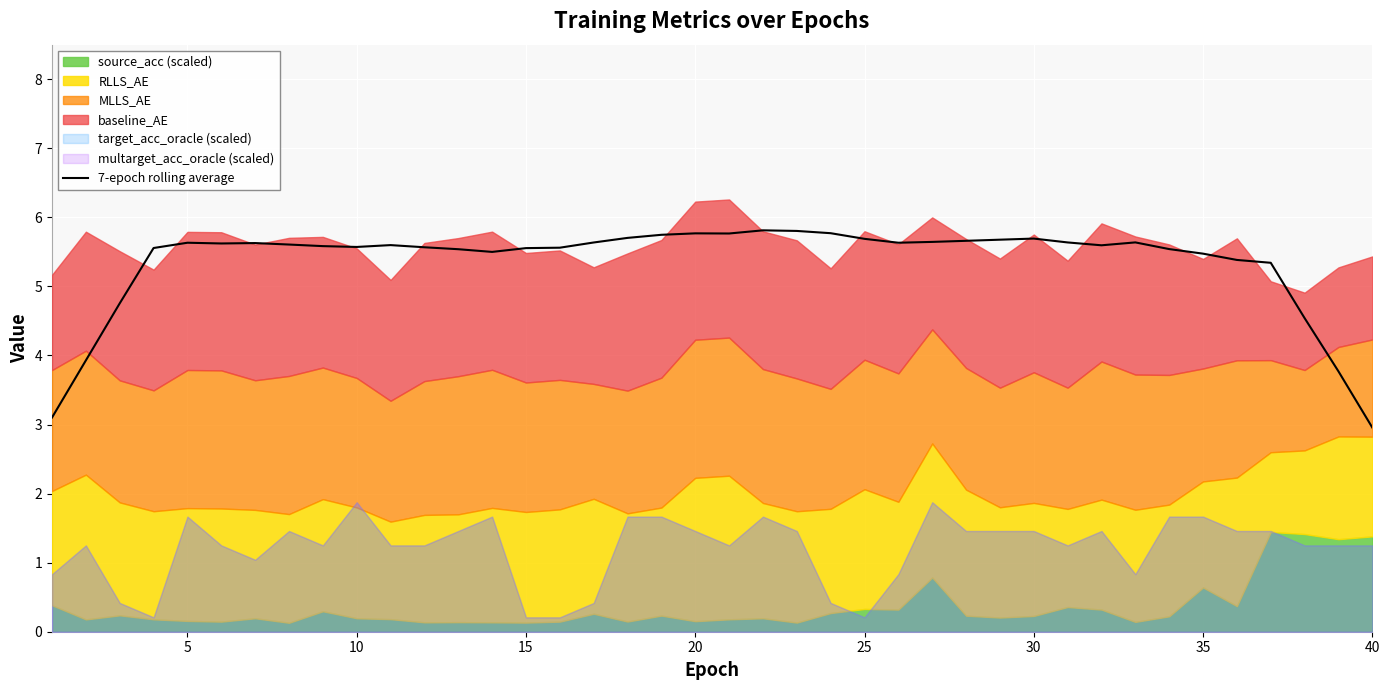

Is it true that the value at 25 is 8.3?

False